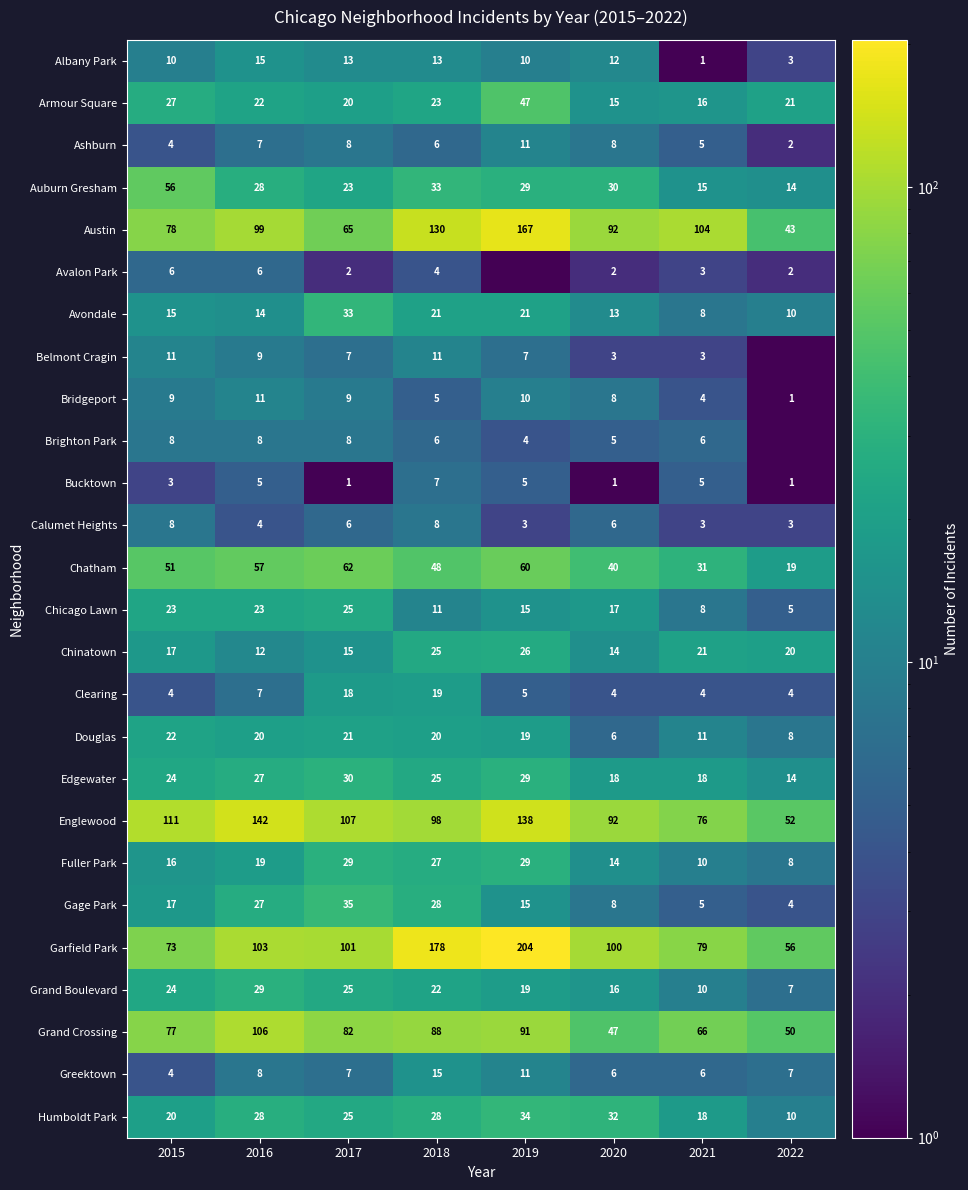

How many values in the Chicago Lawn series are below 17?

4